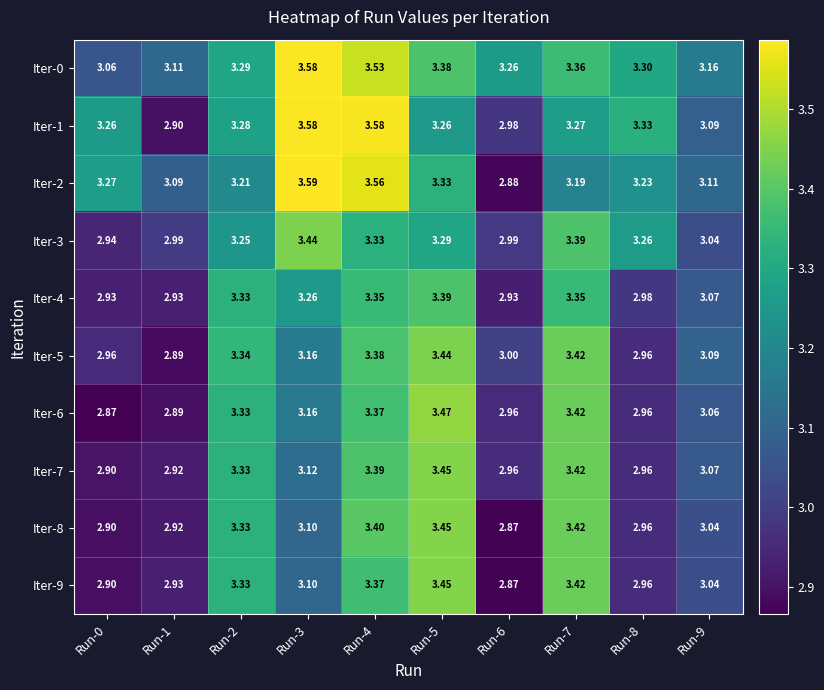

Which series has the largest total across all categories?

Iter-0